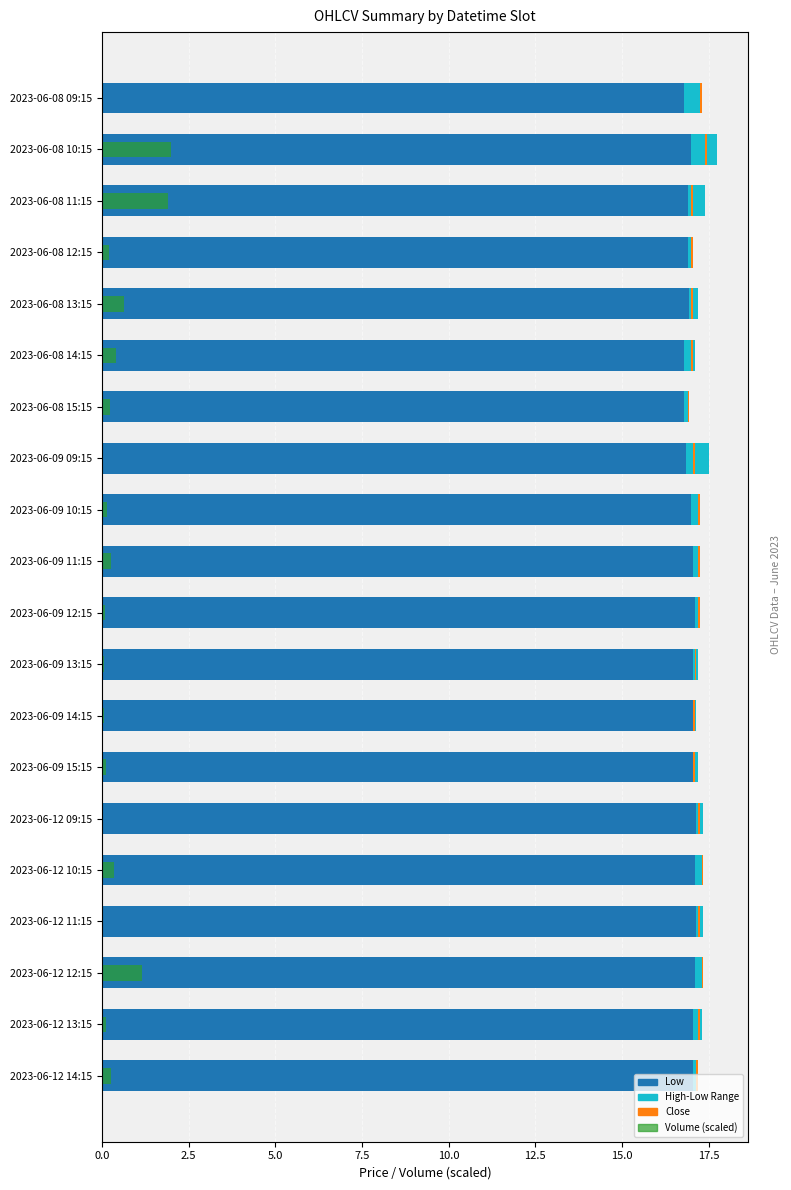

Which has a higher value, 2023-06-09 13:15 or 2023-06-09 15:15?

2023-06-09 13:15